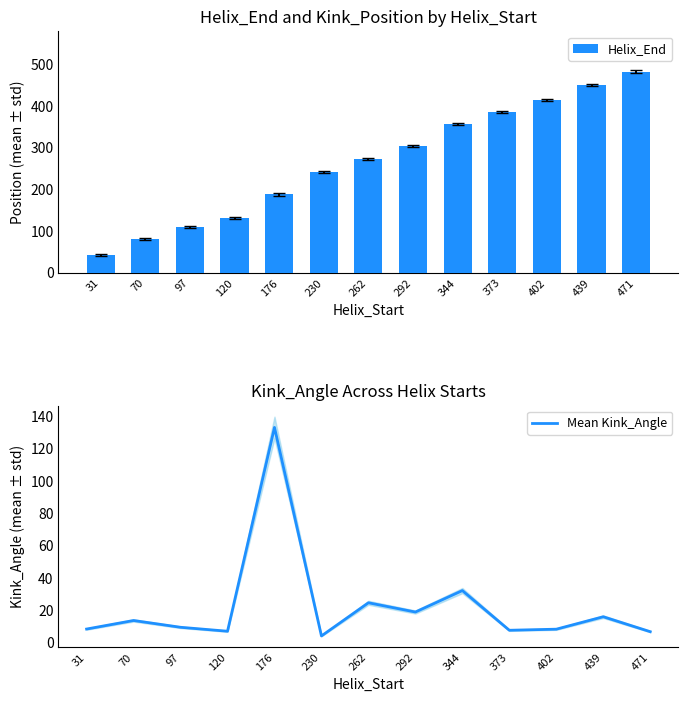

Where is Helix_End nearest to the value 263?

262